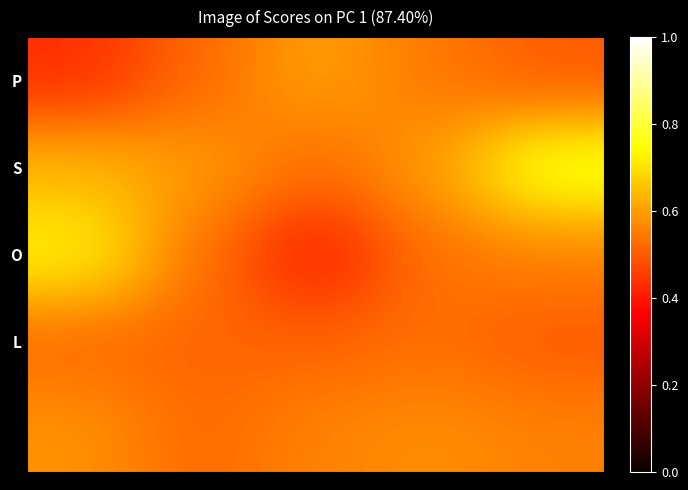

How many categories are shown in the chart?

5